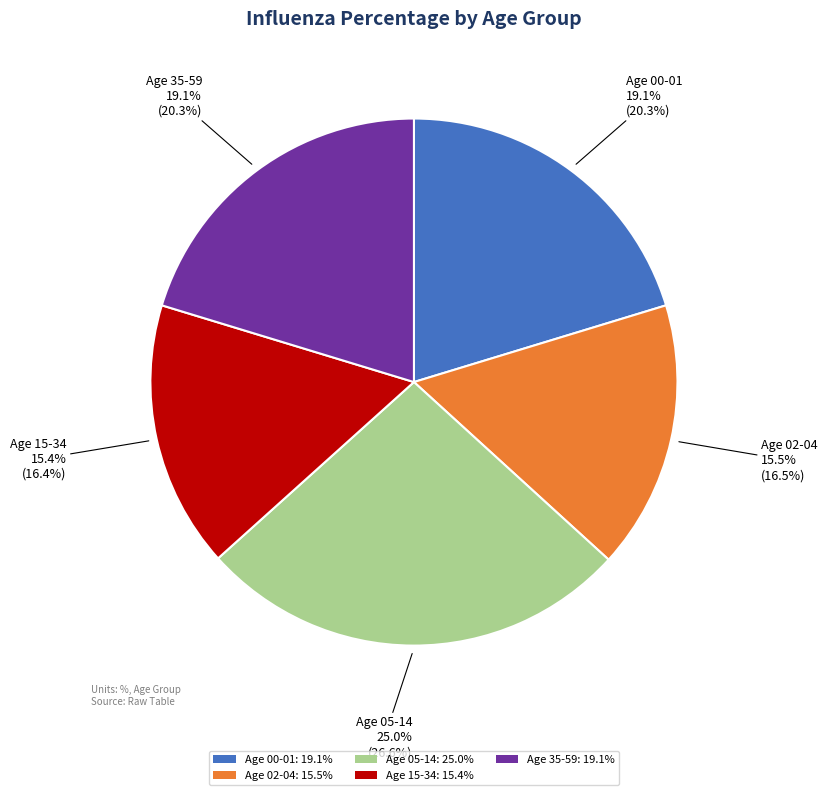

Is there a majority slice in this chart?

No